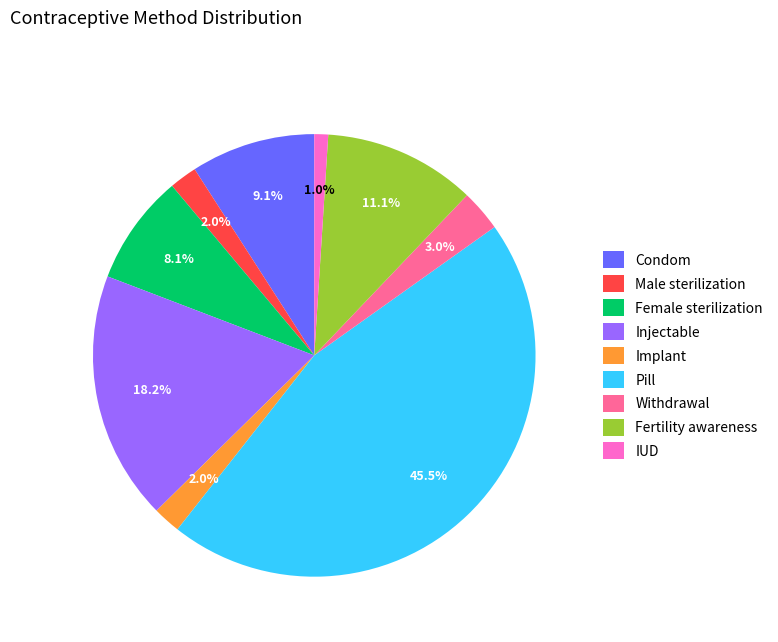

What percentage is the Female sterilization slice, to the nearest percent?

8%